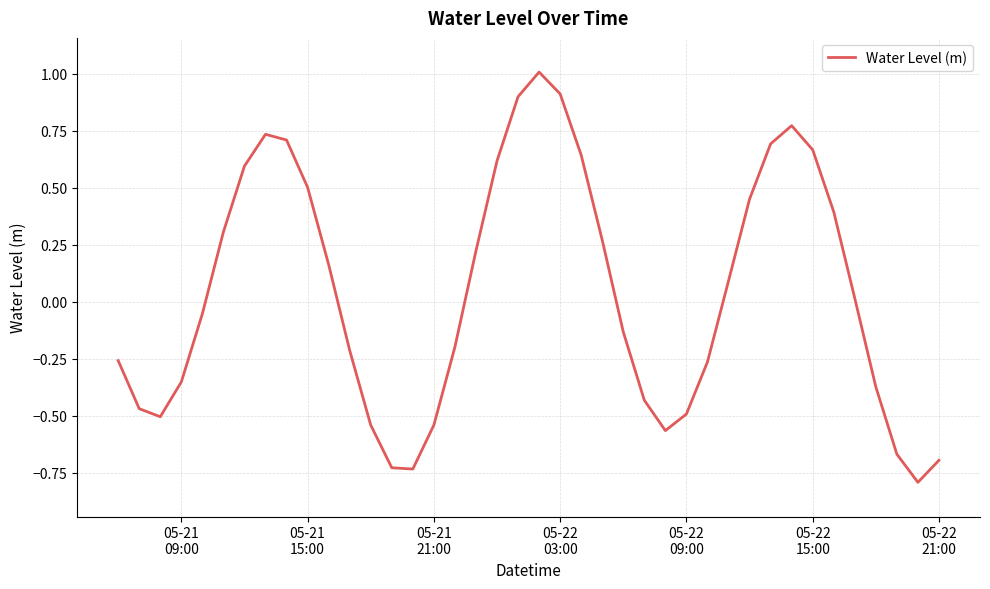

What is the difference between the second highest and minimum values?

1.7